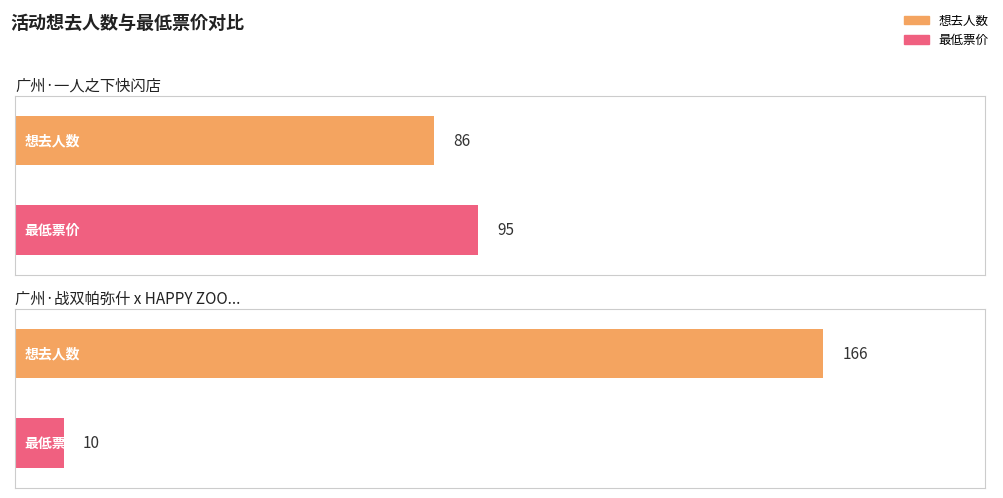

List the series in order of their overall mean, lowest first.

最低票价, 想去人数